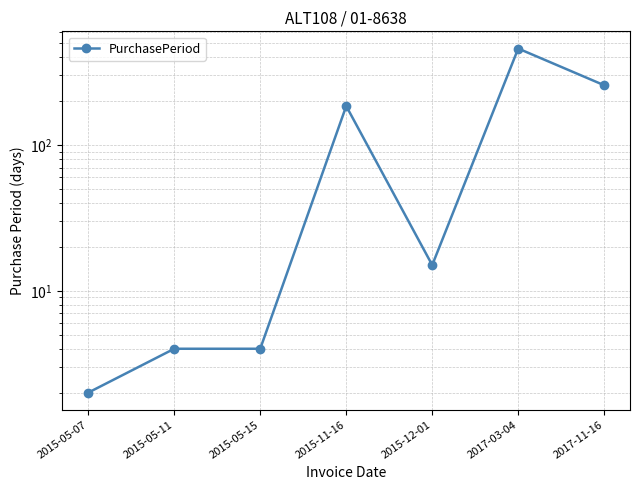

How many values are below 15?

3